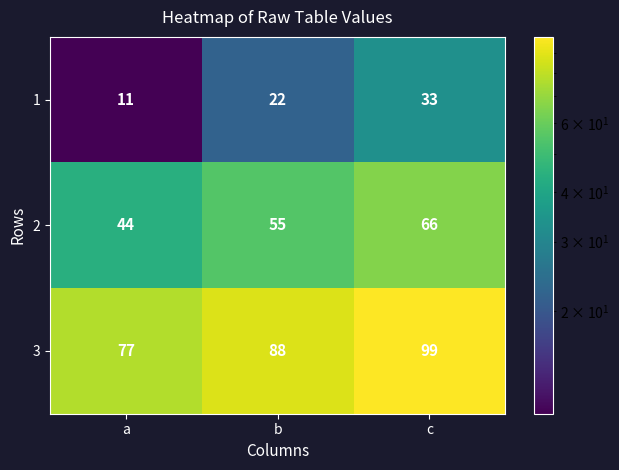

List the series in order of their peak value, lowest first.

1, 2, 3